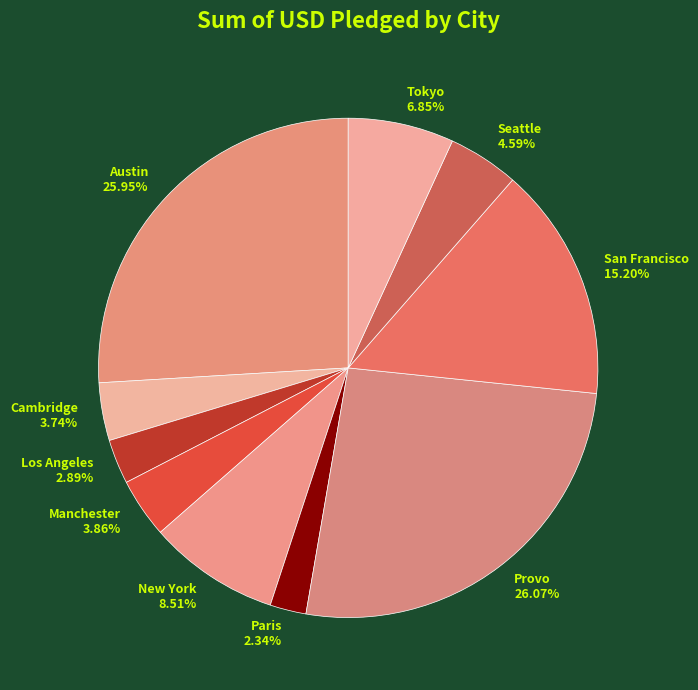

How many slices are in this pie chart?

10